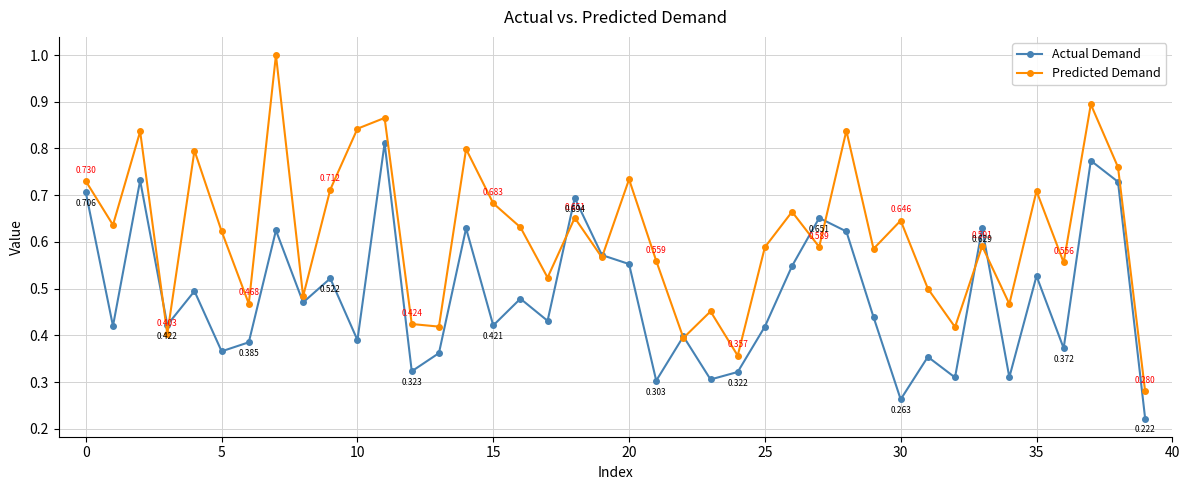

At how many categories does at least one series exceed 0?

40